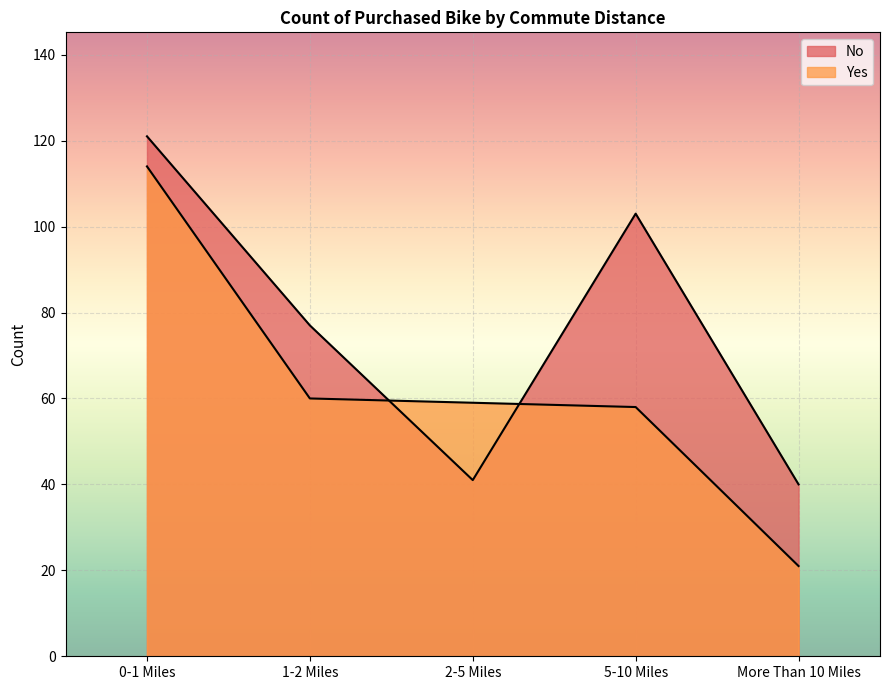

What is the value of the No point at the 5th from the left?

40